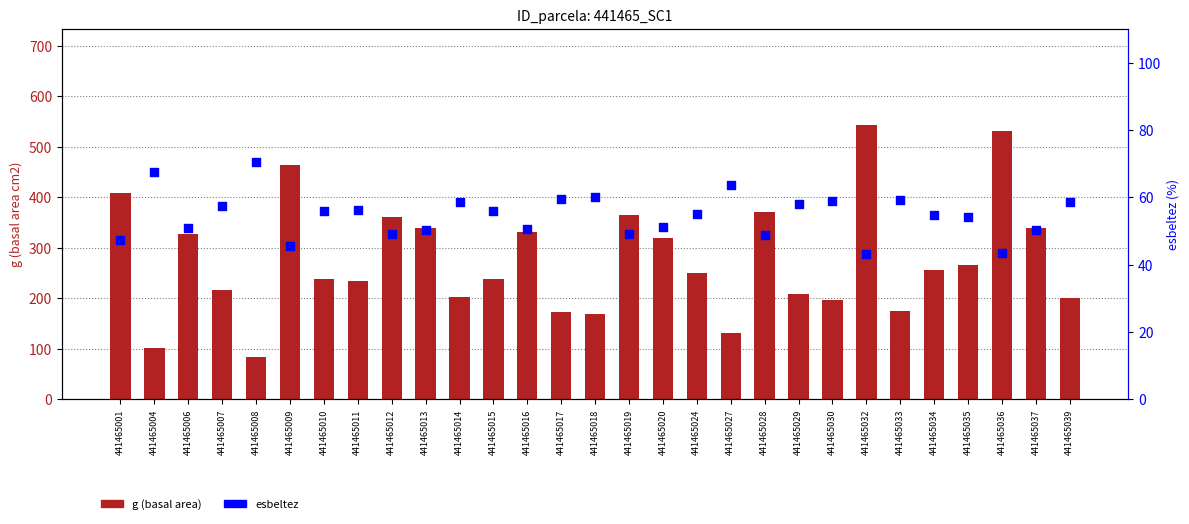

Is the value of esbeltez at 441465018 greater than the value of g (basal area) at 441465001?

No